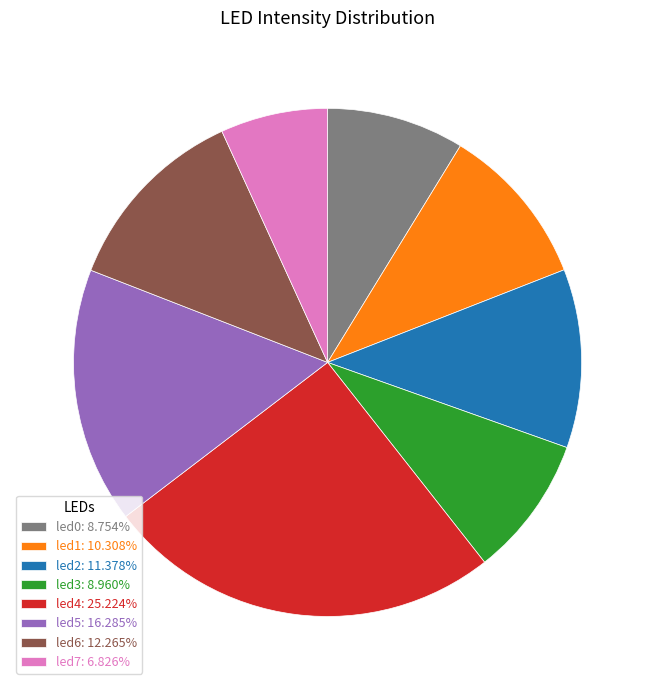

Combined, do led3: 8.960% and led4: 25.224% account for over 50%?

No